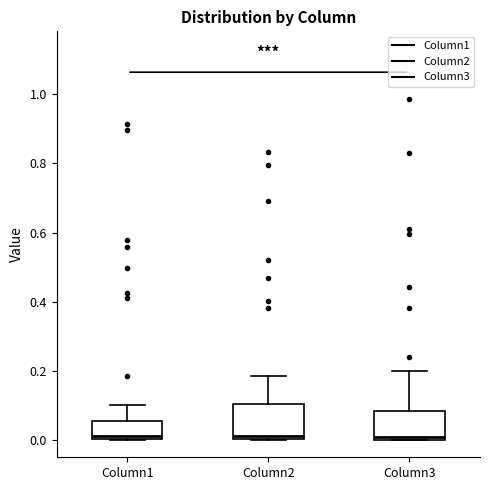

Reading left to right, read every box against the y-axis: the position of its median line, the range the box covers, and the ends of its whiskers. The values are not printed on the chart, so give them approximately, as read against the axis.

Column1: median 0.02, box 0.00 to 0.06, whiskers 0.00 to 0.10
Column2: median 0.02, box 0.00 to 0.10, whiskers 0.00 to 0.18
Column3: median 0.00 (just above the box's lower edge), box 0.00 to 0.08, whiskers 0.00 to 0.20